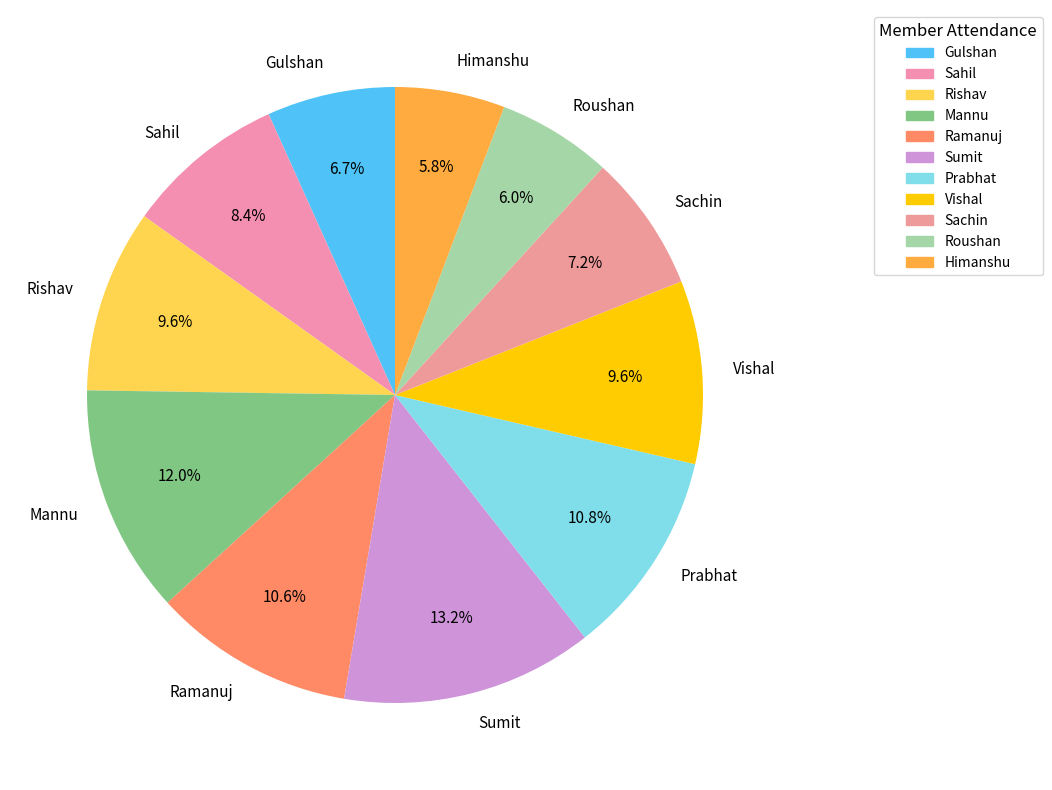

Does Prabhat account for over 50% of the chart?

No